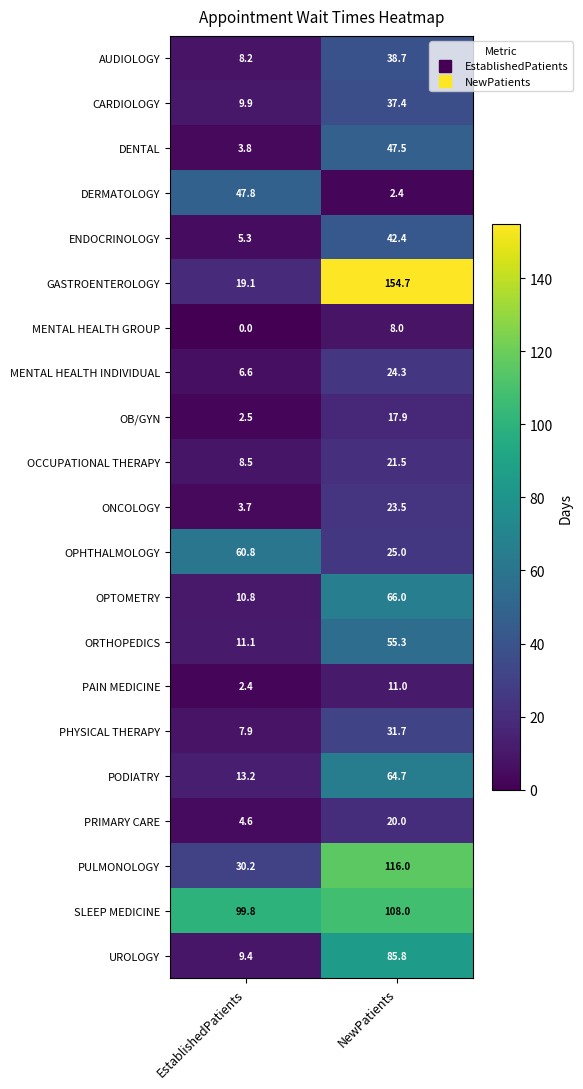

What is the difference between the OPHTHALMOLOGY values at NewPatients and EstablishedPatients?

35.8